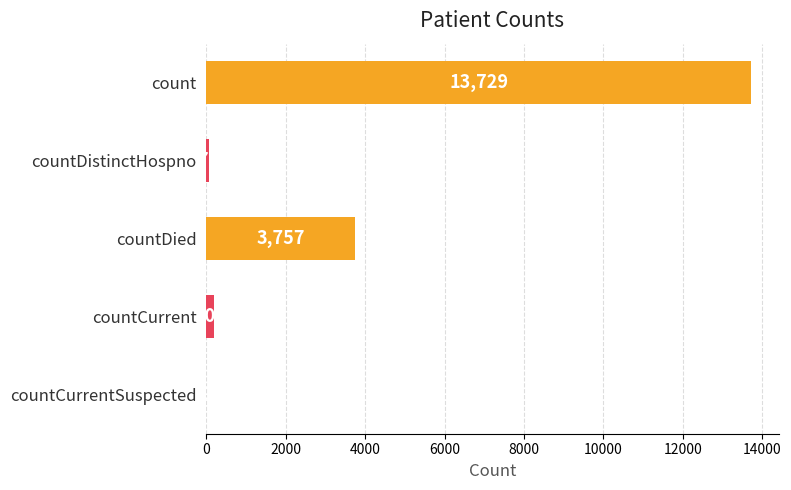

True or false: the data shows 13729 at count.

True